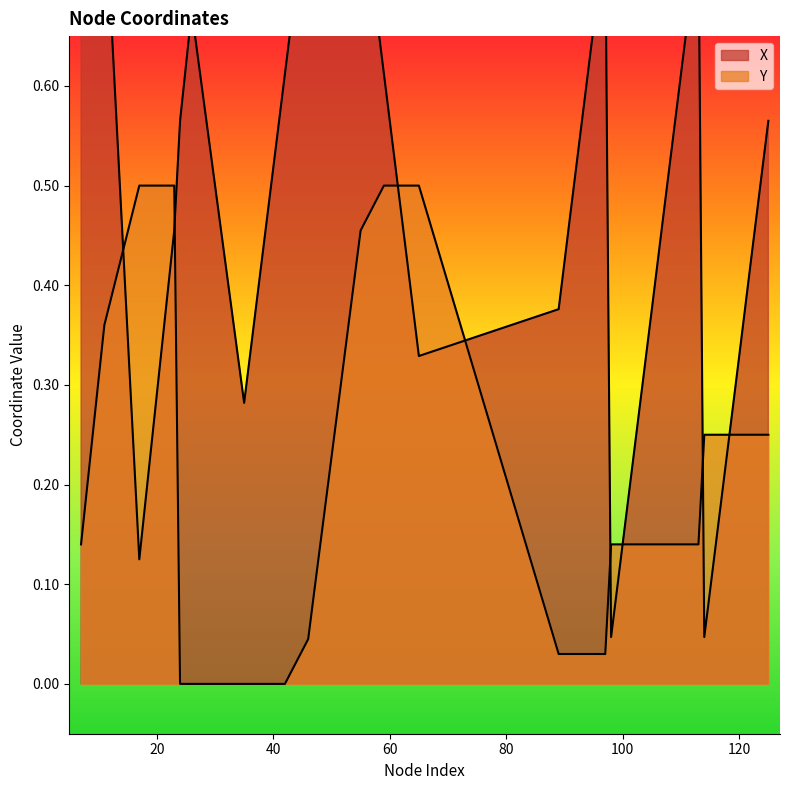

Where is X nearest to the value 0?

98